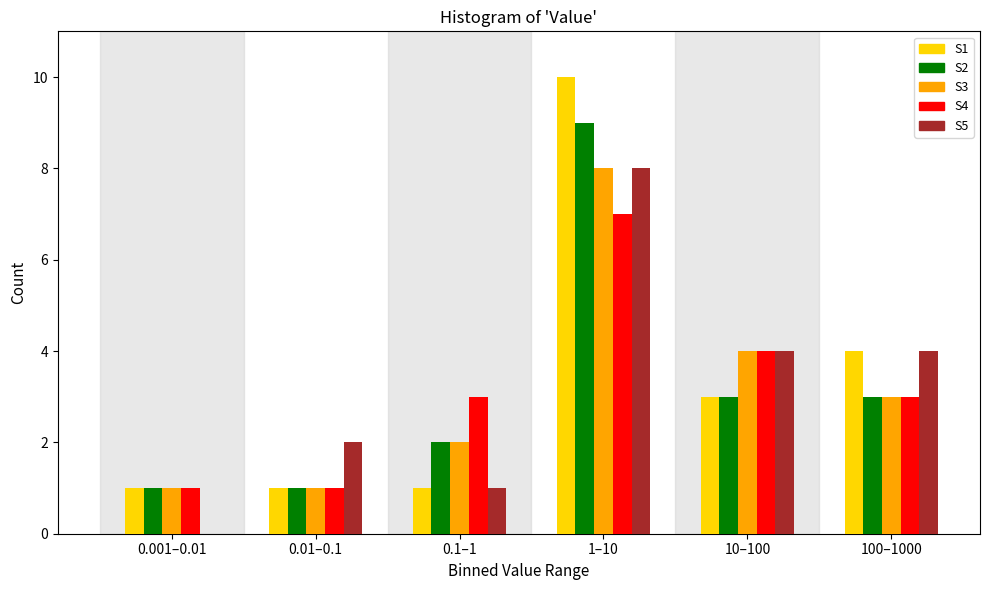

Reading left to right, list all the values displayed in this chart.

S1: 0.001–0.01=1	0.01–0.1=1	0.1–1=1	1–10=10	10–100=3	100–1000=4
S2: 0.001–0.01=1	0.01–0.1=1	0.1–1=2	1–10=9	10–100=3	100–1000=3
S3: 0.001–0.01=1	0.01–0.1=1	0.1–1=2	1–10=8	10–100=4	100–1000=3
S4: 0.001–0.01=1	0.01–0.1=1	0.1–1=3	1–10=7	10–100=4	100–1000=3
S5: 0.001–0.01=0	0.01–0.1=2	0.1–1=1	1–10=8	10–100=4	100–1000=4